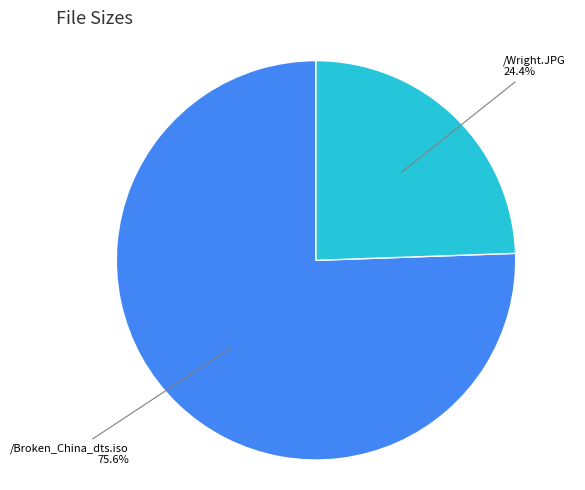

Does any single category account for the majority?

Yes